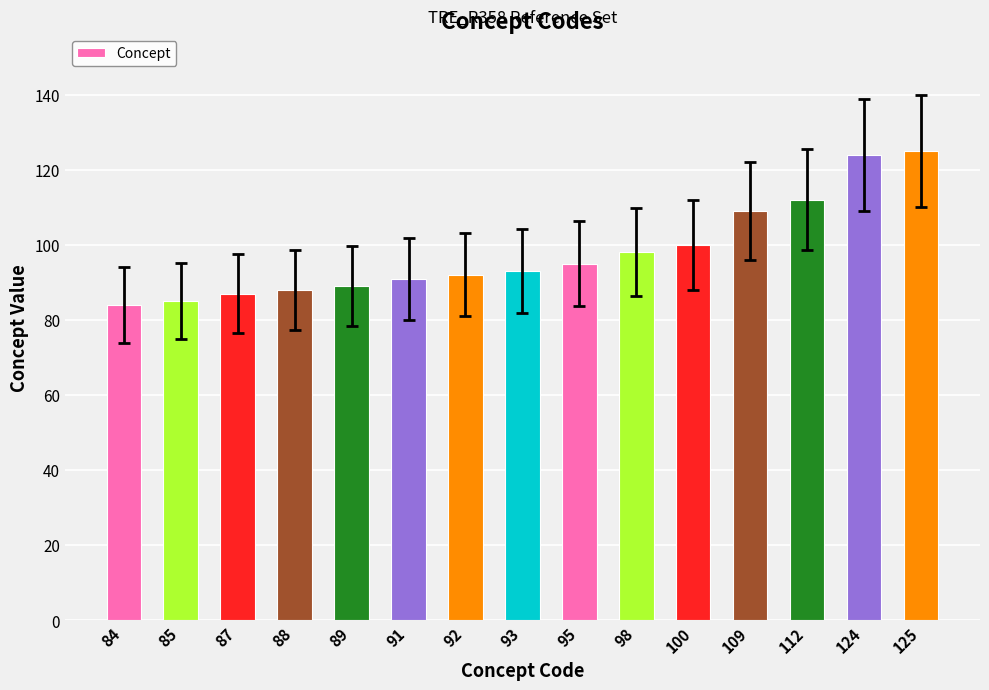

Between 91 and 124, which is larger?

124